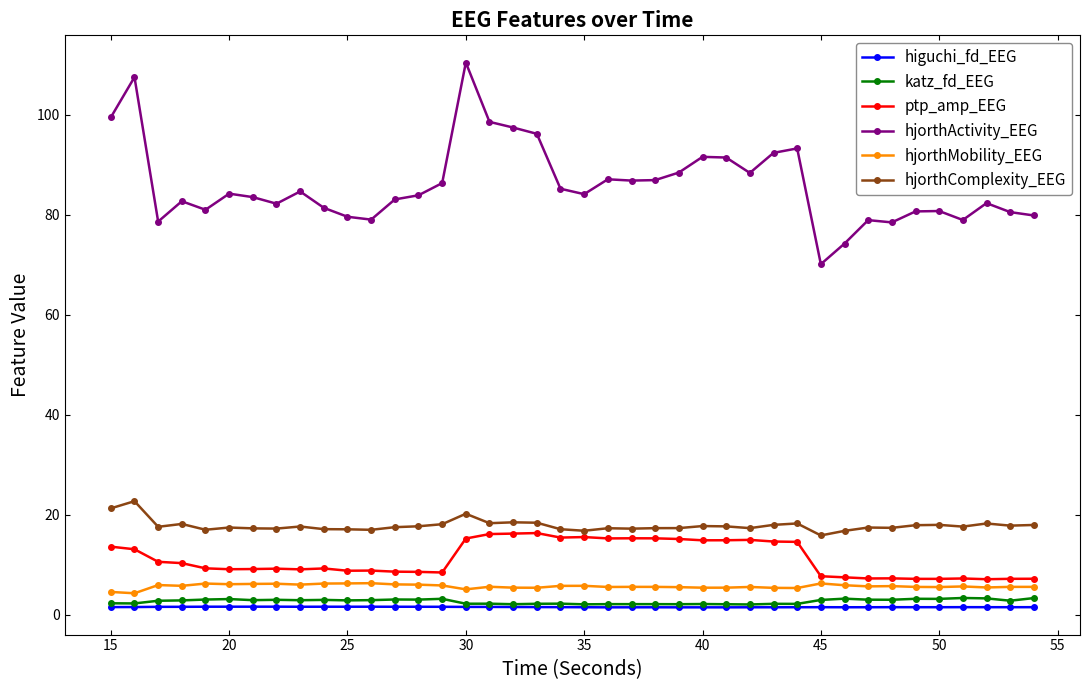

Does the chart have visible grid lines?

No